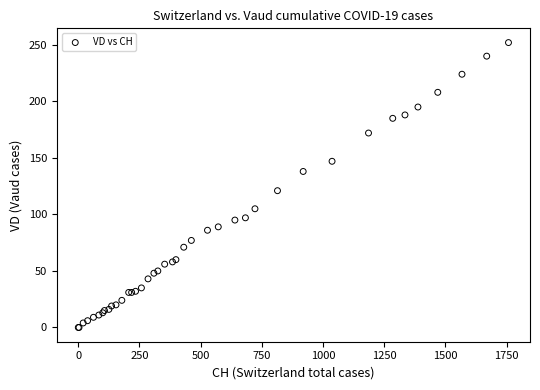

What Y value in the scatter plot is closest to 126?

121